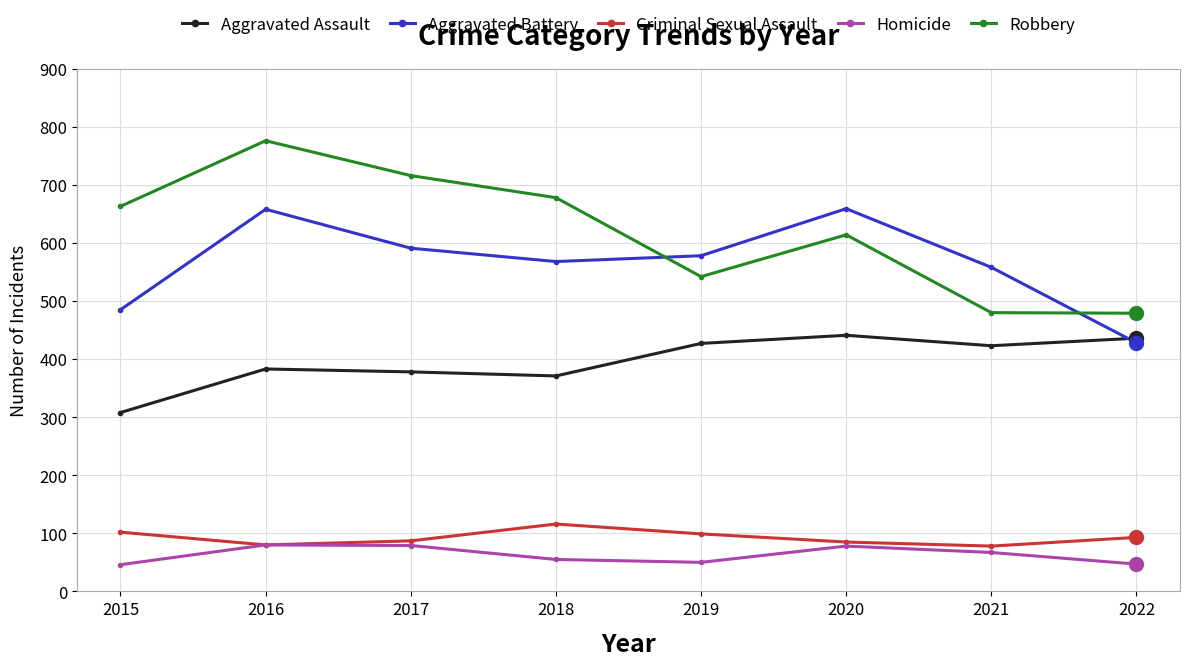

How many series are shown in this chart?

5